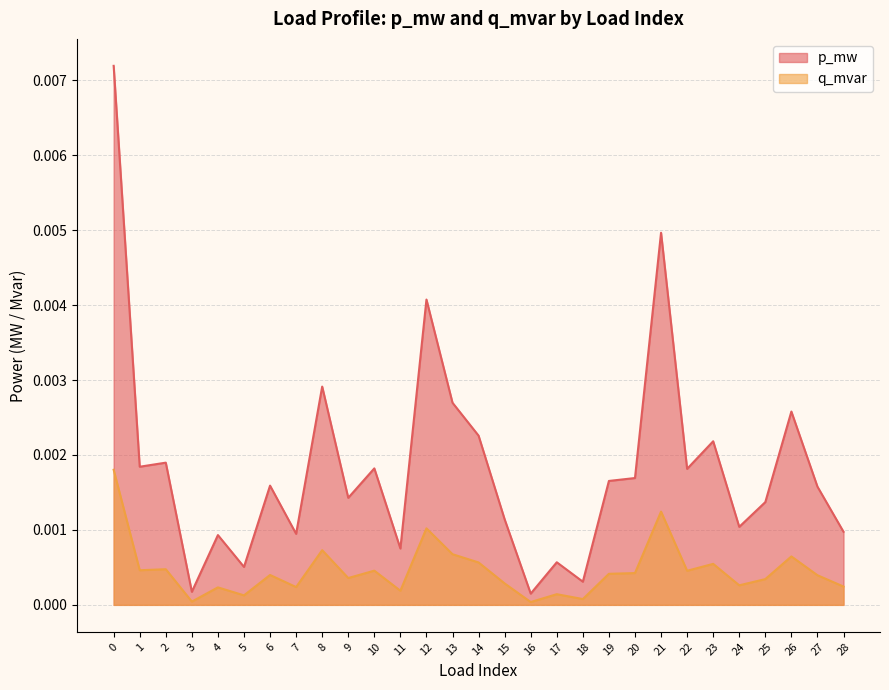

Rank the series by their maximum value, from lowest to highest.

q_mvar, p_mw